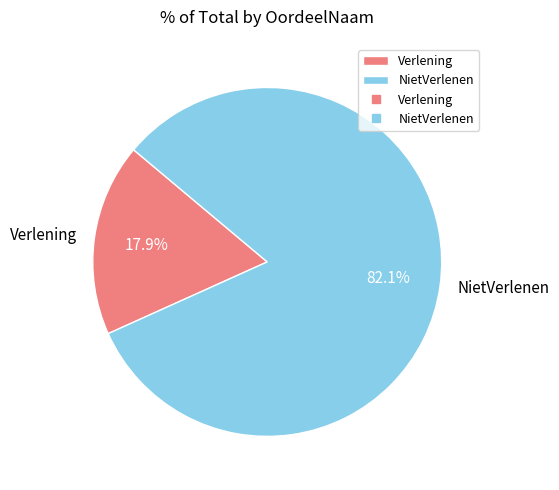

Is NietVerlenen the majority of the pie?

Yes